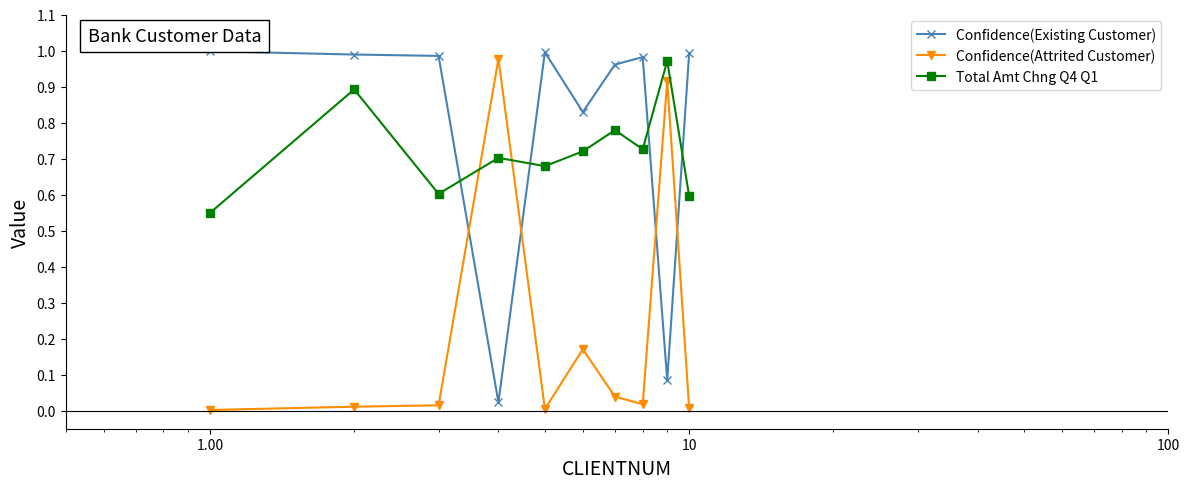

In Confidence(Existing Customer), how many points are higher than both neighbors (excluding endpoints)?

2